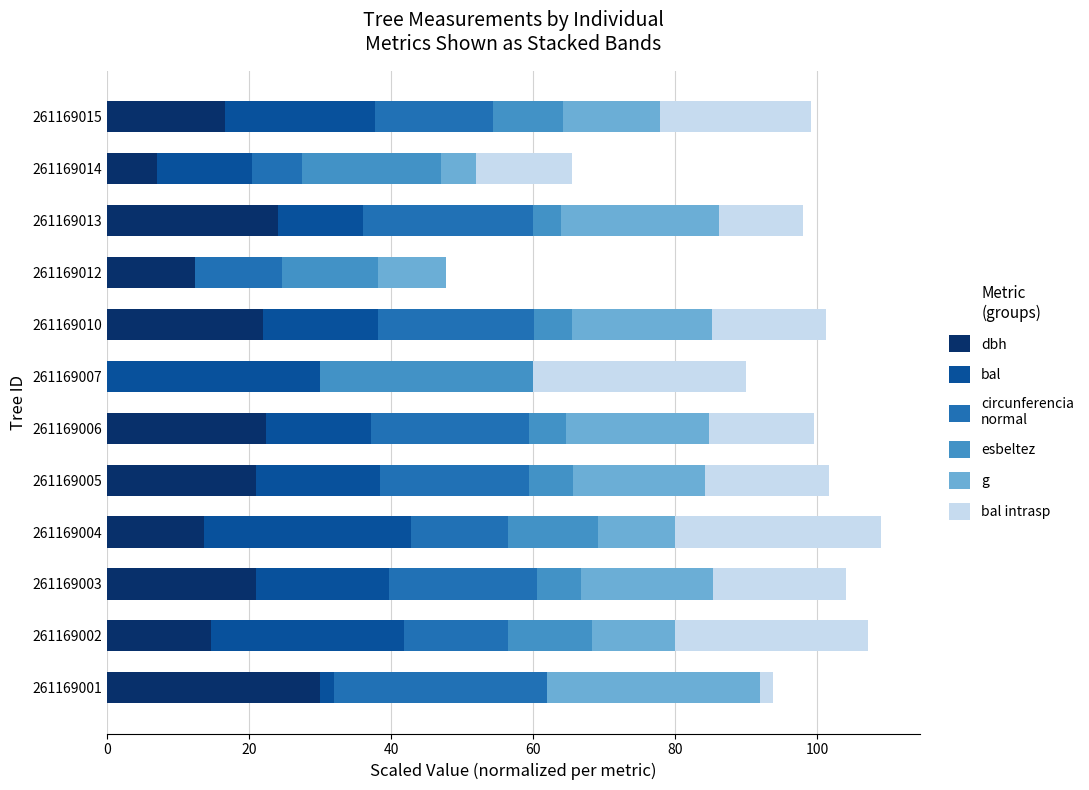

Count the number of data series in this chart.

6